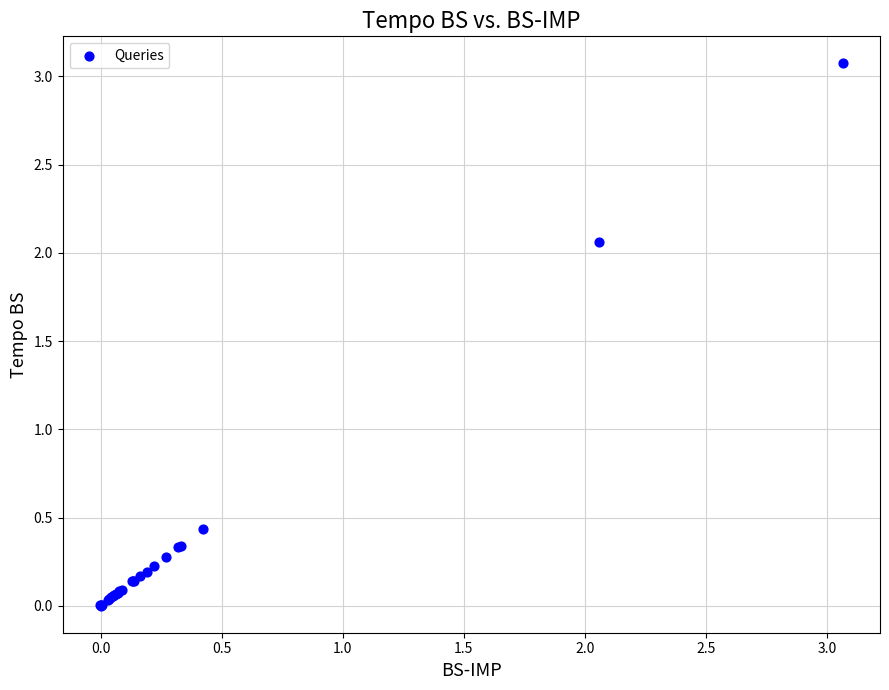

What Y value in the scatter plot is closest to 1?

0.4